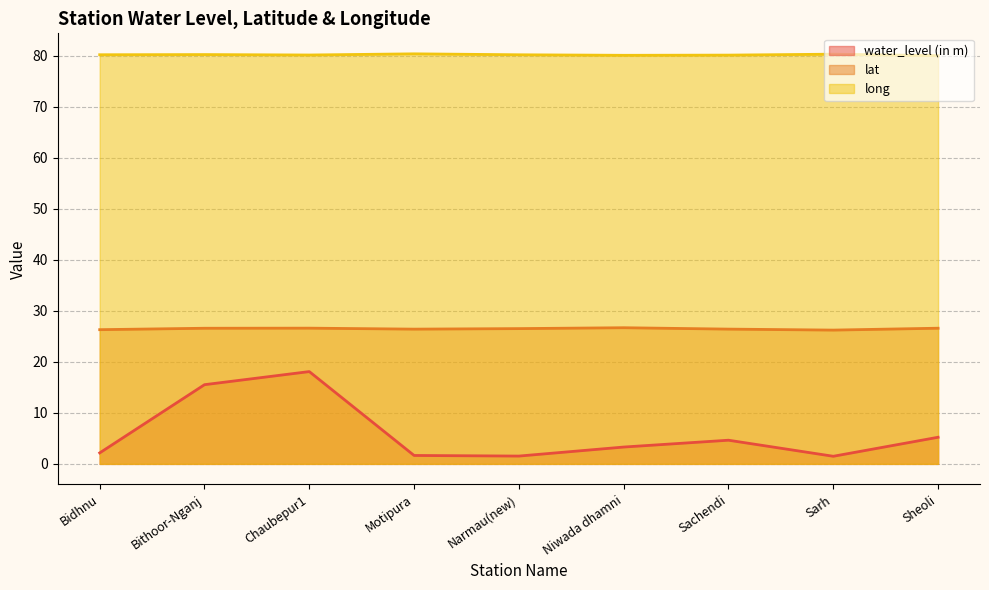

How many interior local peaks does the lat series have?

2